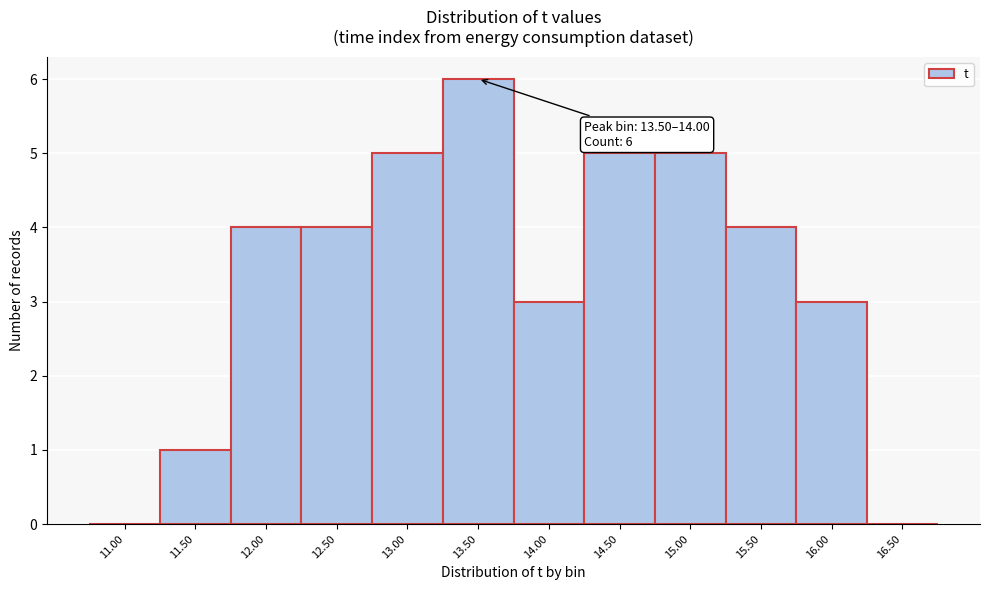

Read the value at 16.00.

3